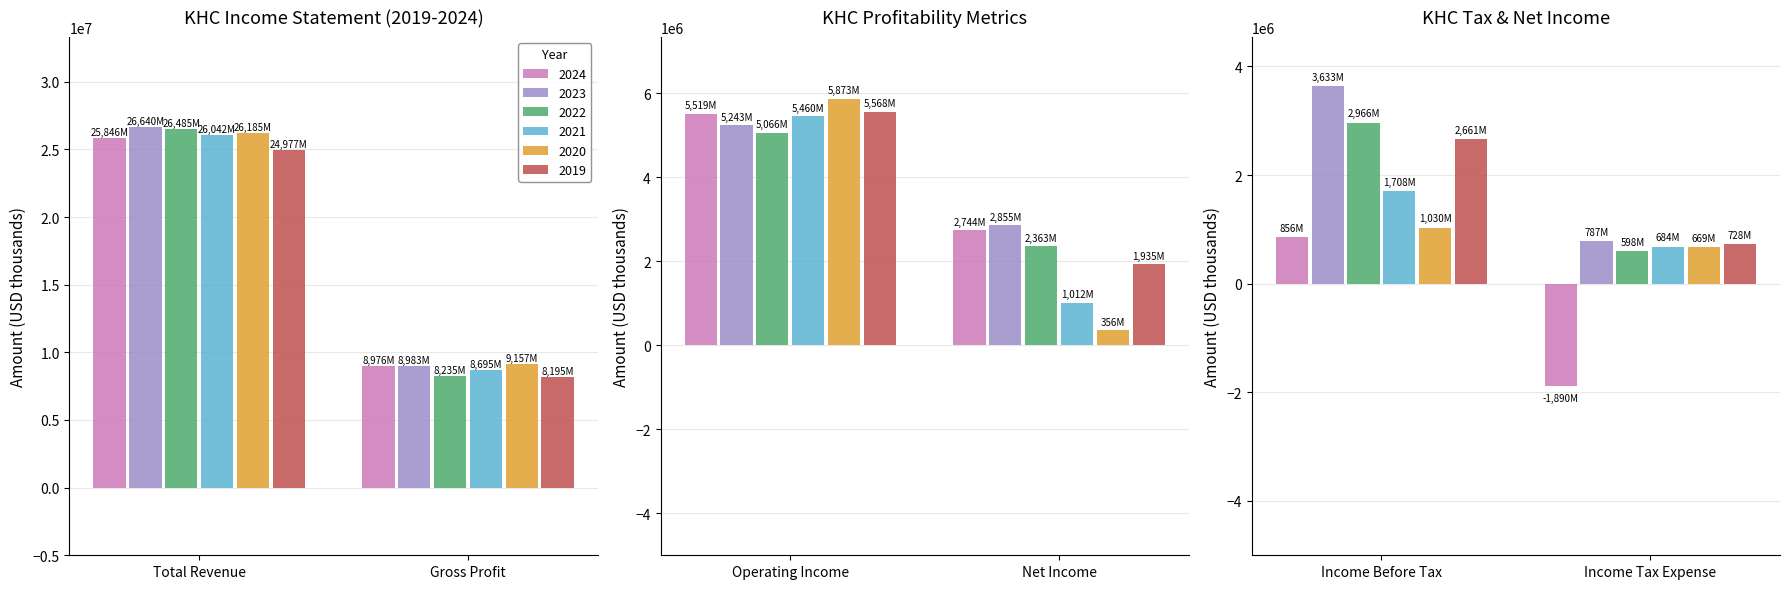

How many categories are shown in the chart?

6